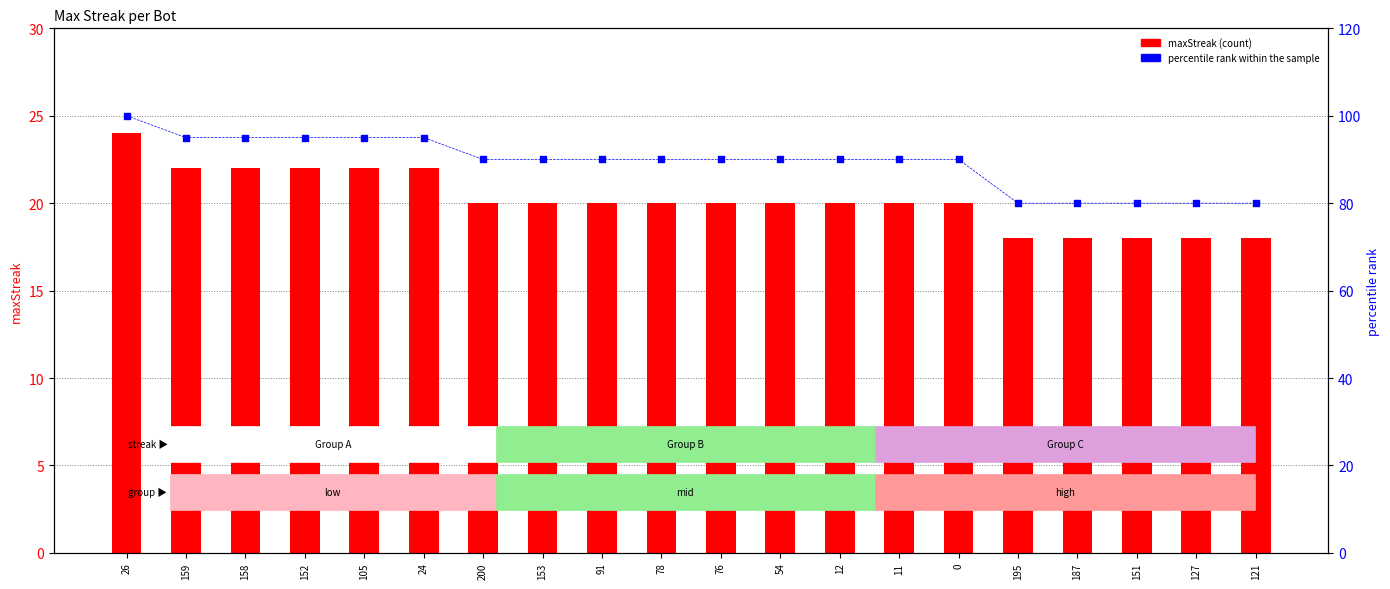

Which series has the widest spread of Y values?

percentile rank within the sample